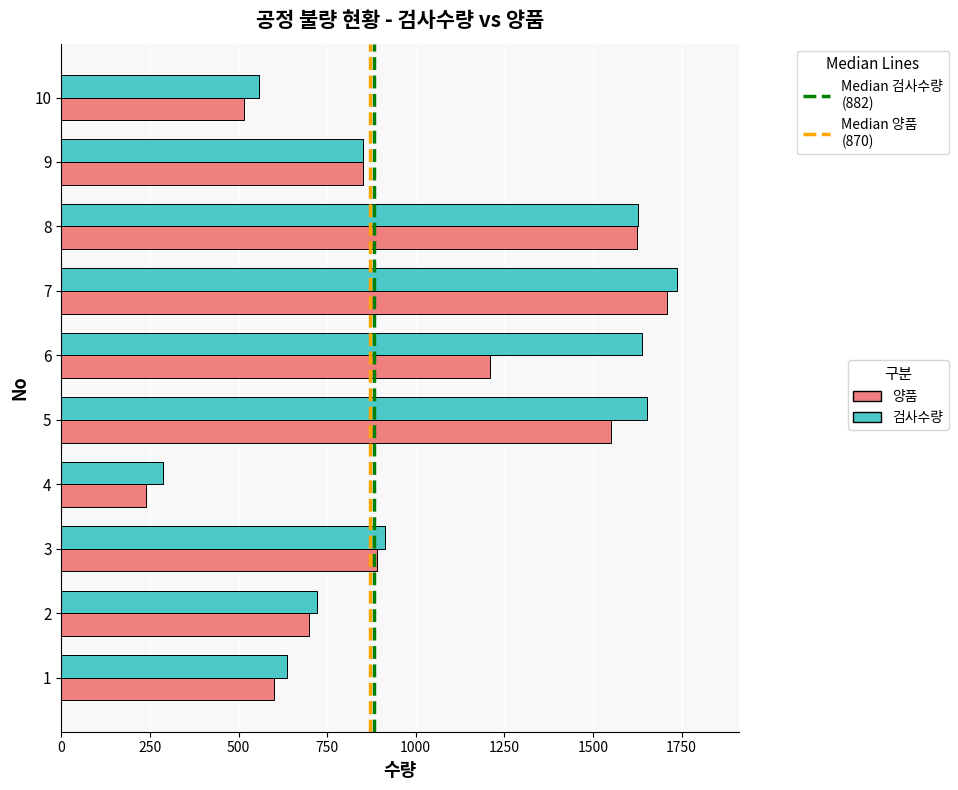

At which label is 양품 closest to 975?

3